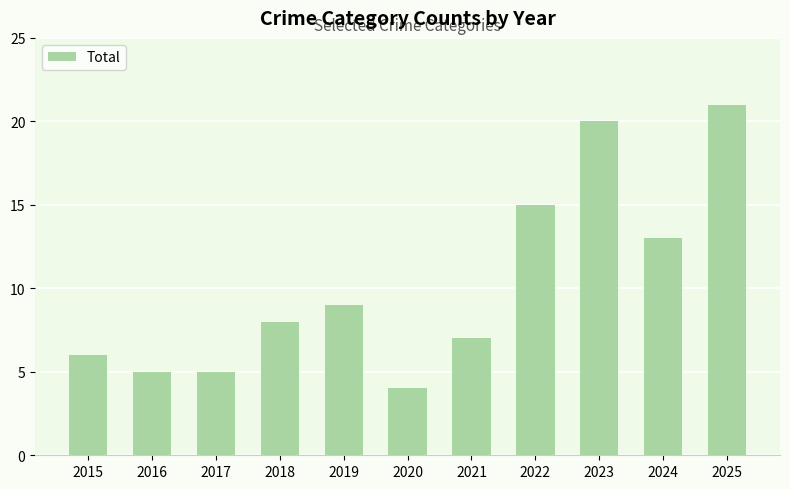

What is the maximum value shown in the chart?

21